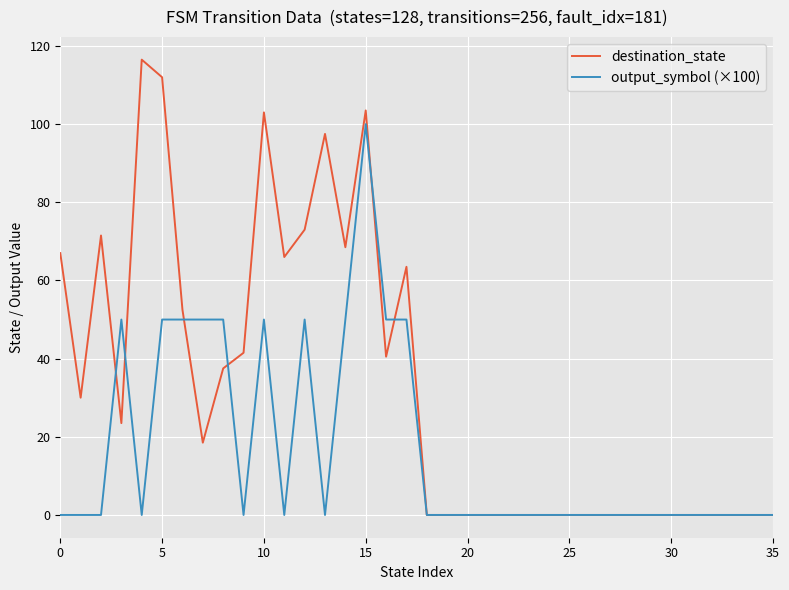

What is the maximum value shown in the chart?

116.5